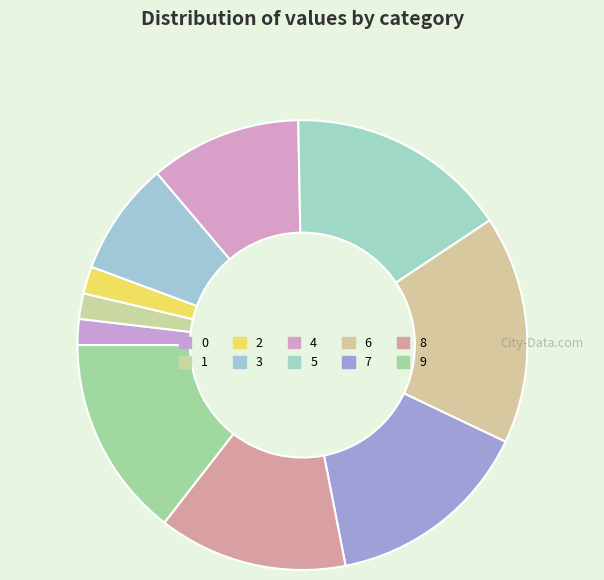

How many slices are in this pie chart?

10